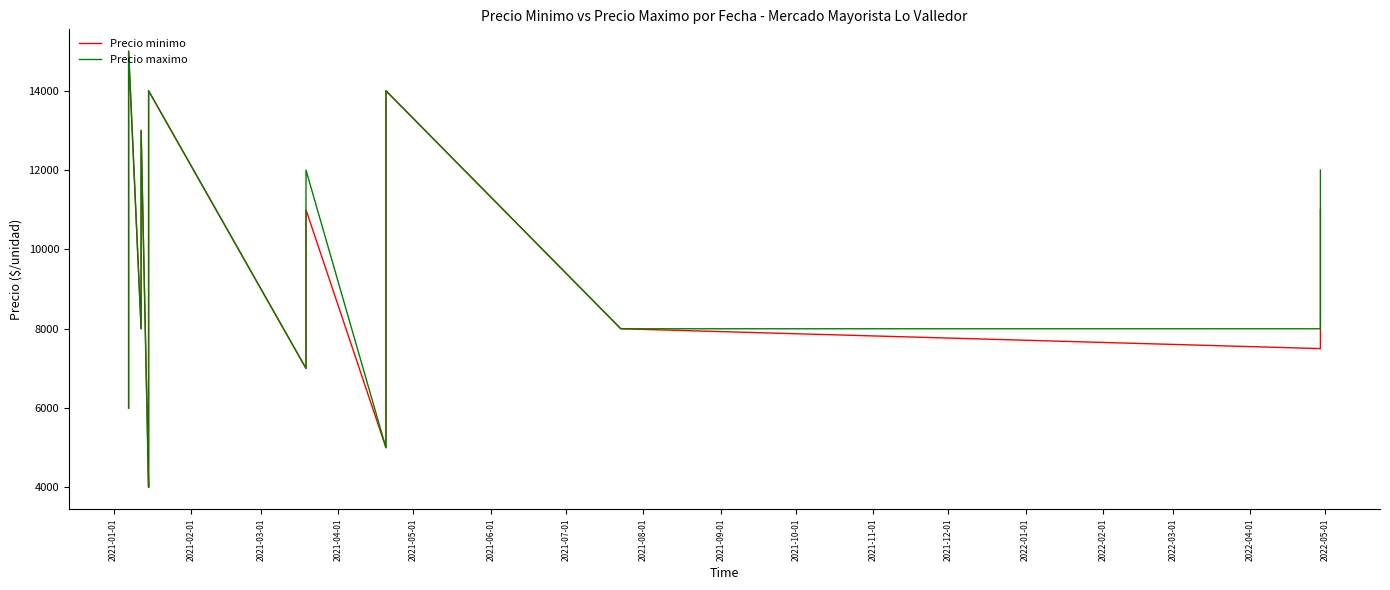

Is this an area chart (filled region under the line)?

No